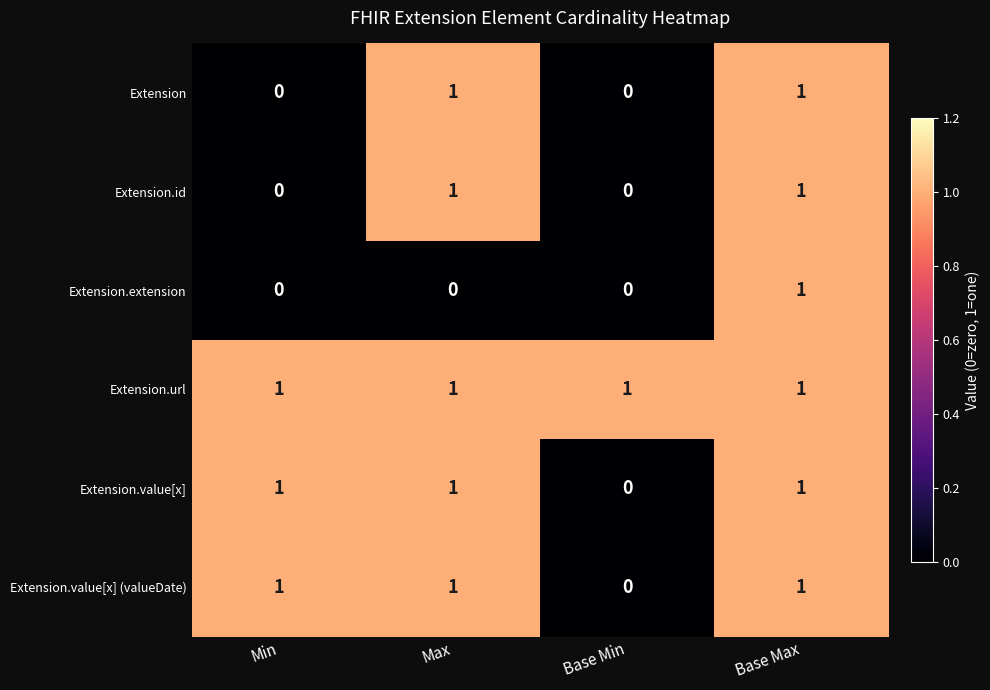

Is the value of Extension.id at Min greater than the value of Extension.value[x] (valueDate) at Base Max?

No